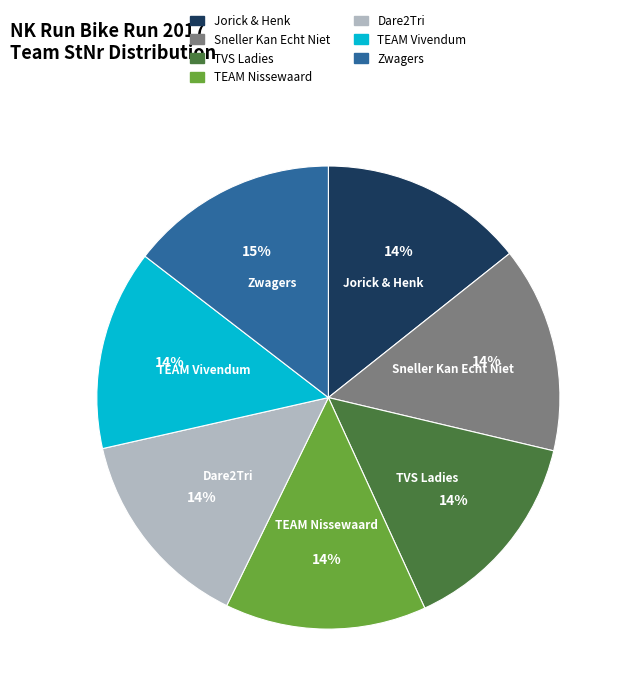

To the nearest percent, what is the difference between the Zwagers and TEAM Vivendum slice percentages?

1%